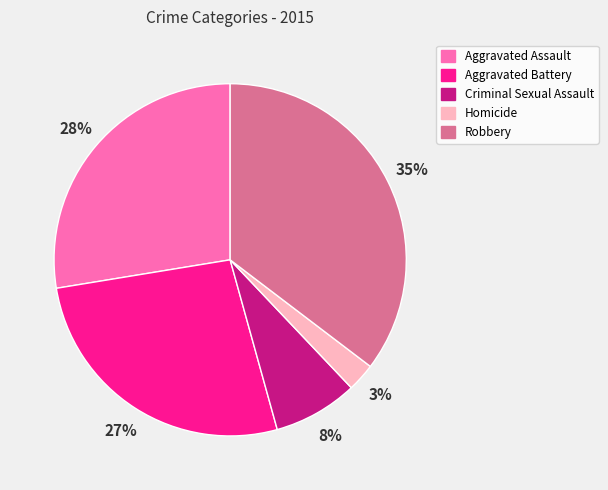

To the nearest percent, what percentage of the pie is Aggravated Battery?

27%